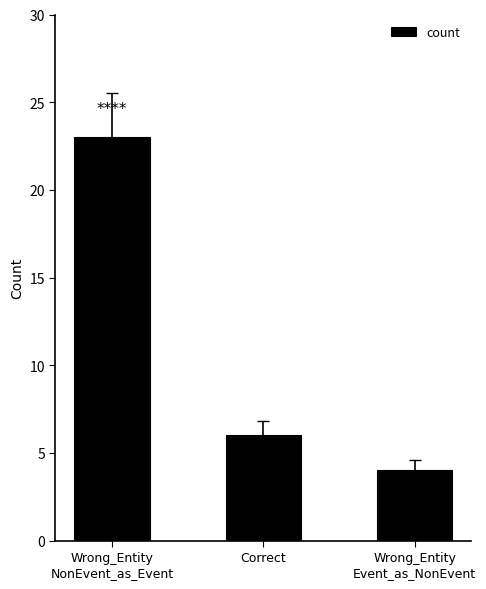

What is the minimum value shown in the chart?

4